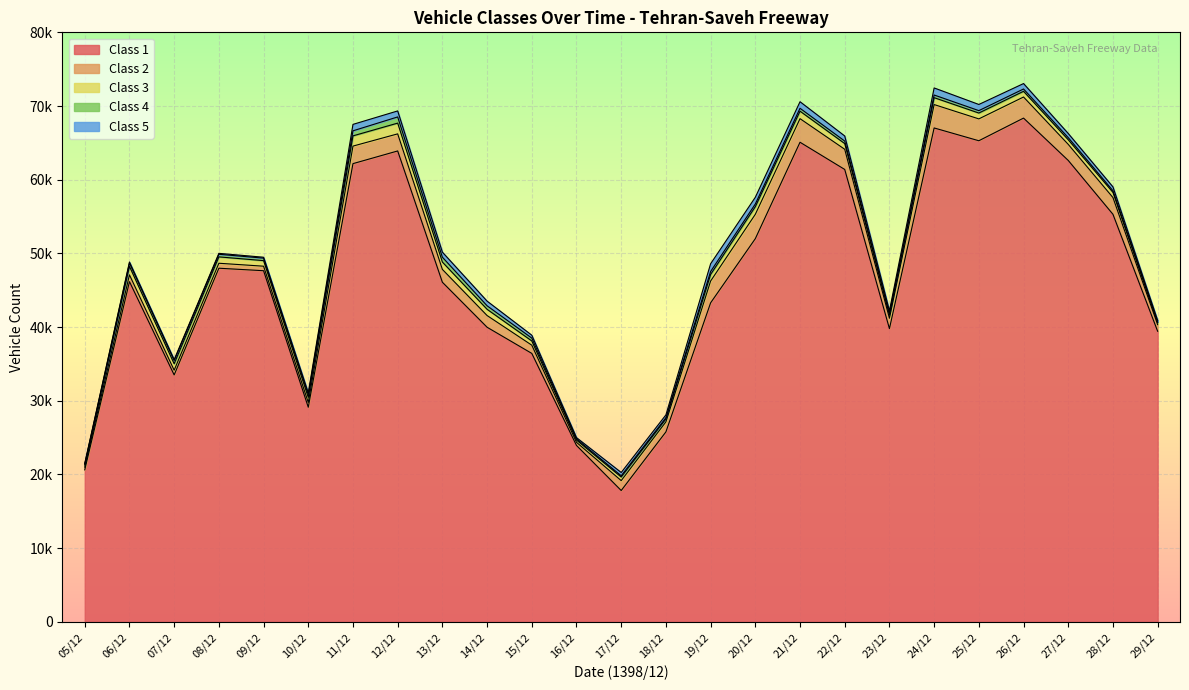

The Class 2 series shows 2318 at 12/12. True or false?

True